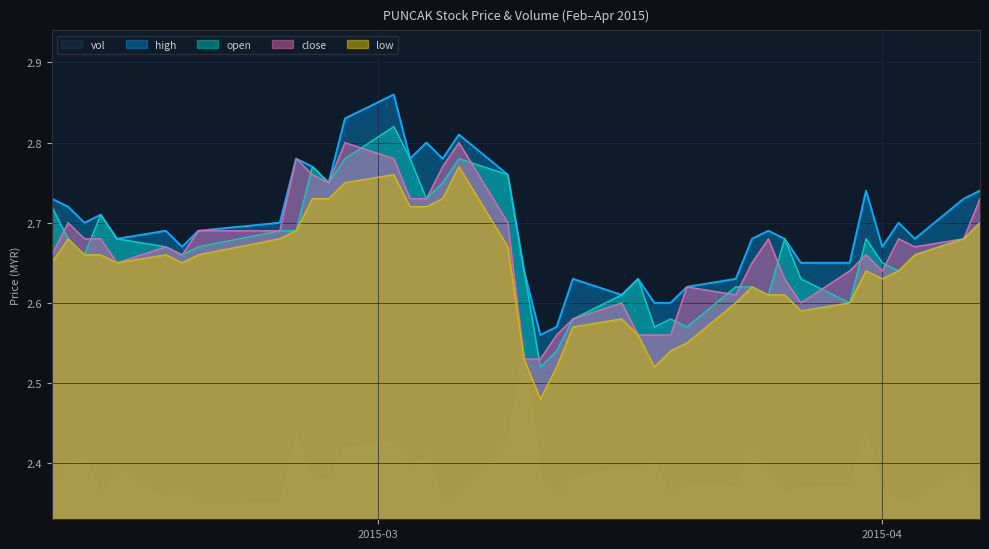

What is the difference between the low values at 2015-03-23 and 2015-03-10?

0.1